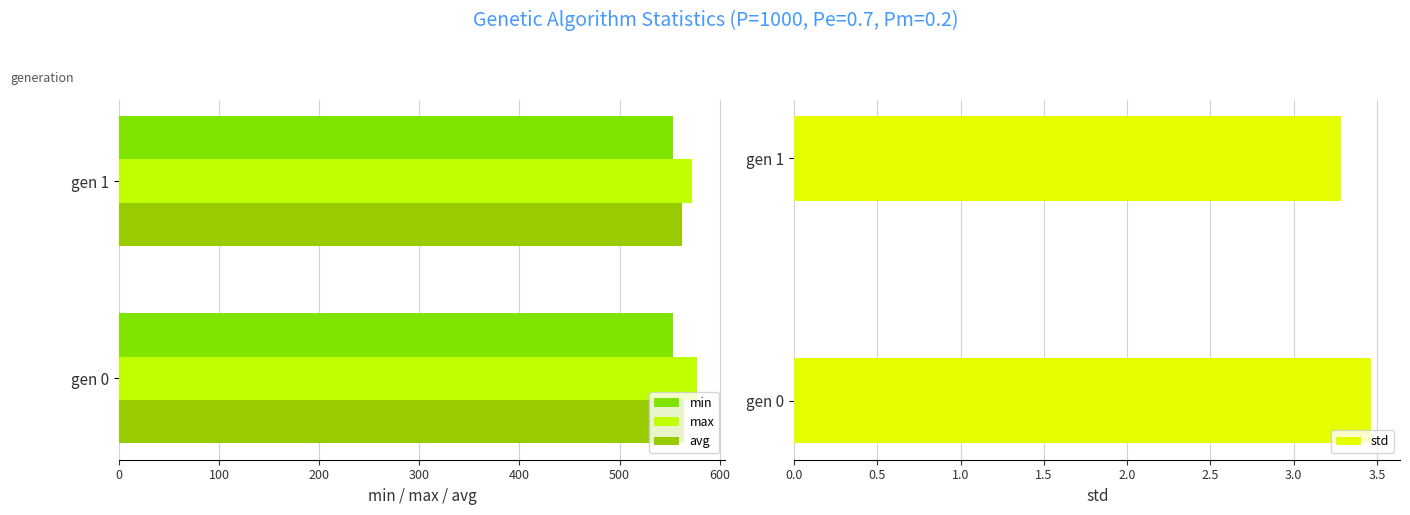

What is the value of the min bar at the 1st from the left?

553.2